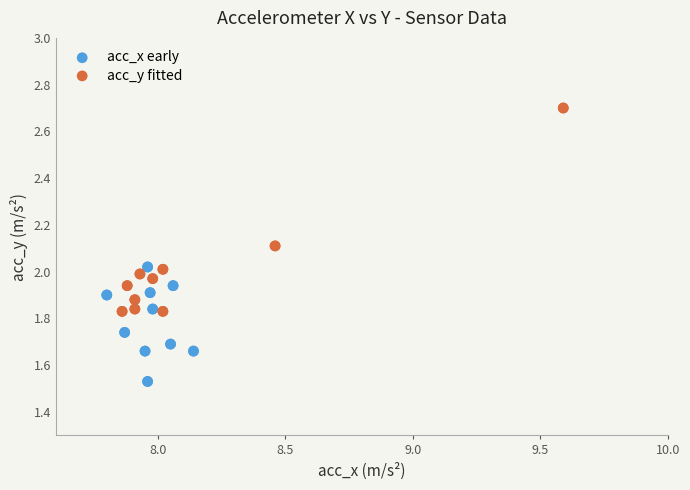

What are all the series names shown in the legend?

acc_x early, acc_y fitted